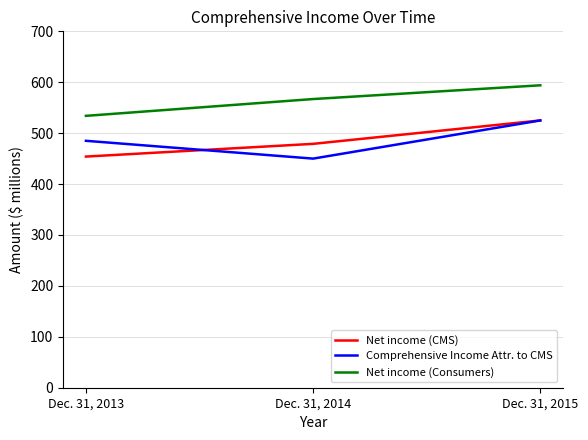

Rank the categories by Net income (CMS) value from highest to lowest.

Dec. 31, 2015, Dec. 31, 2014, Dec. 31, 2013